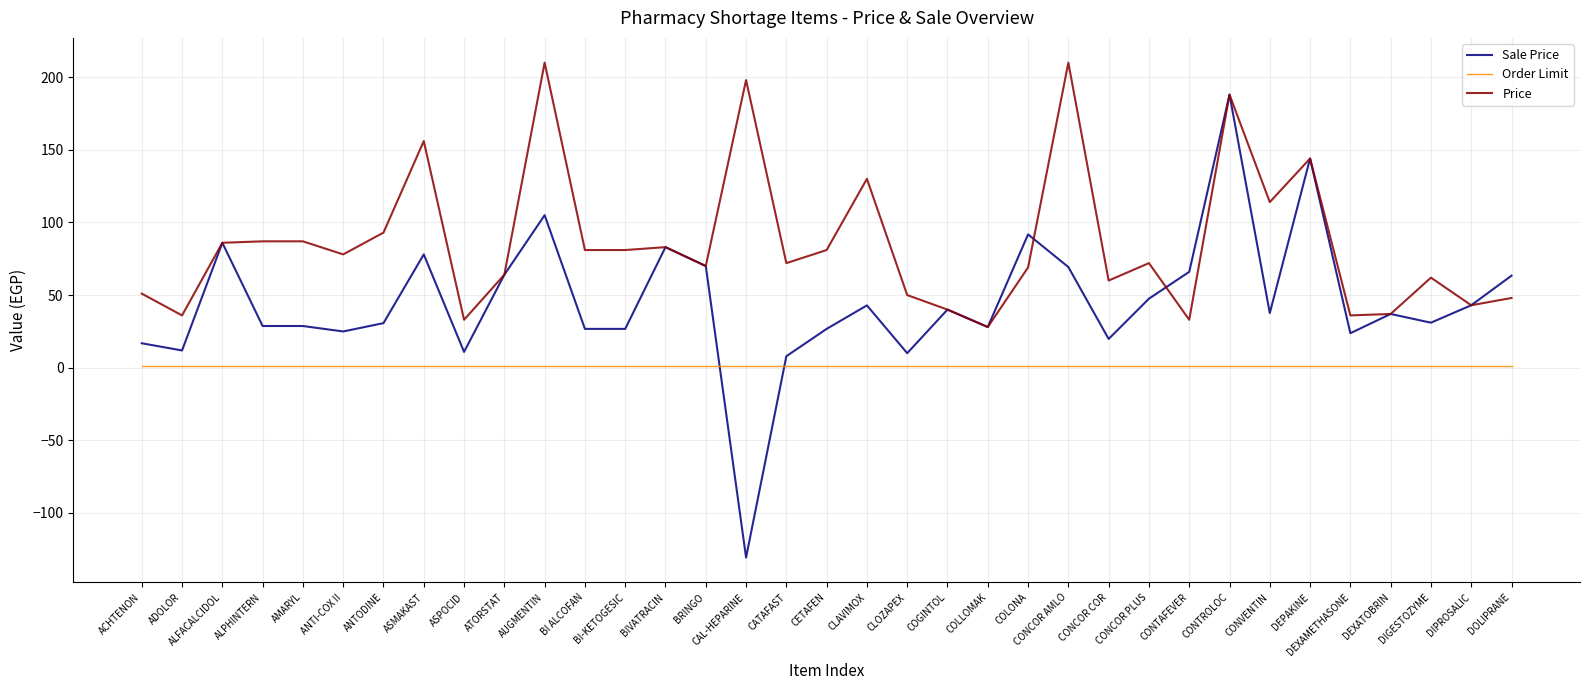

Does the chart display data point markers on the line(s)?

No